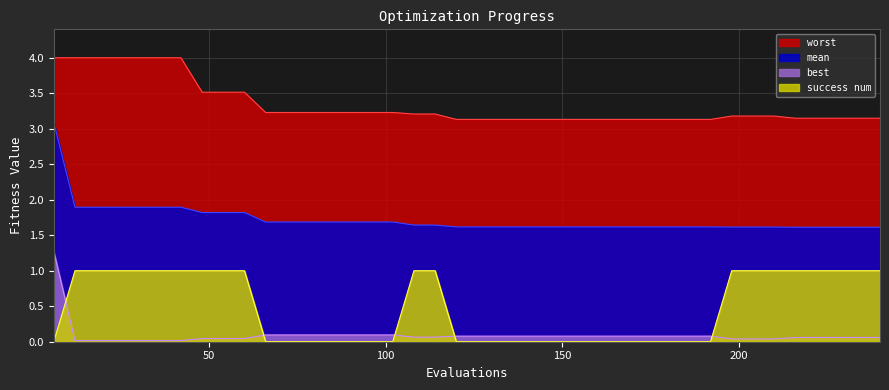

At how many categories does at least one series exceed 2?

40